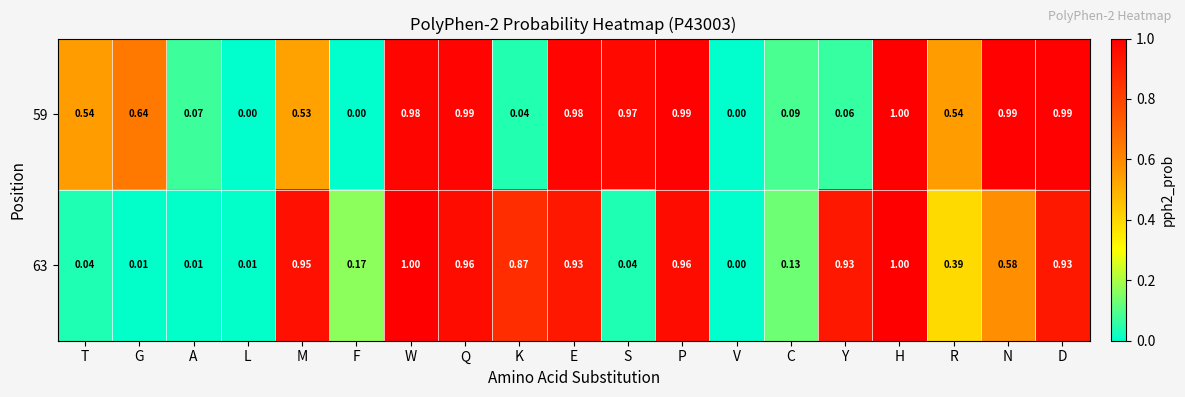

Which category has the lowest value in the 63 series?

V